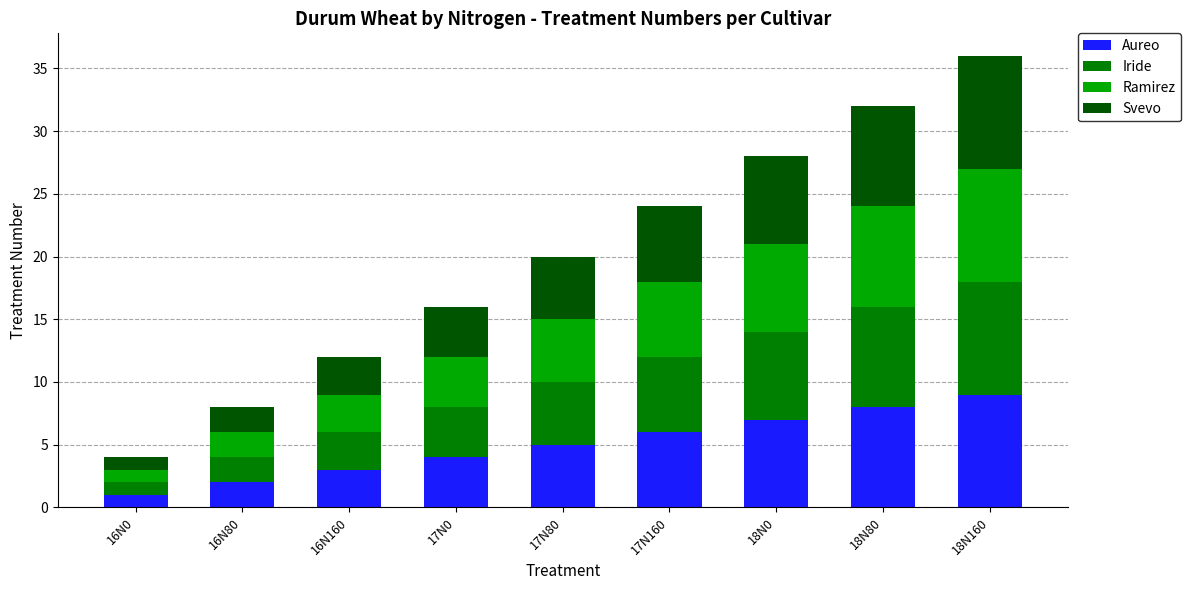

What is the difference between the Aureo values at 18N0 and 16N80?

5